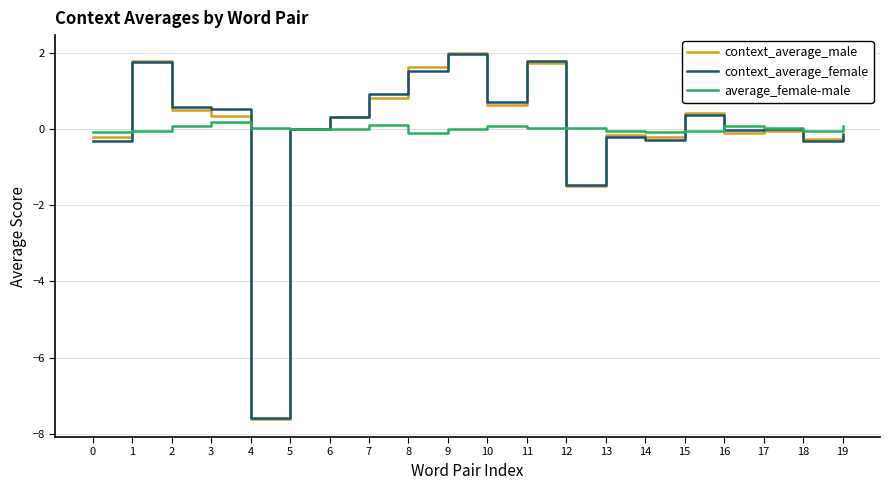

Is the value of context_average_female at 12 greater than the value of context_average_male at 5?

No